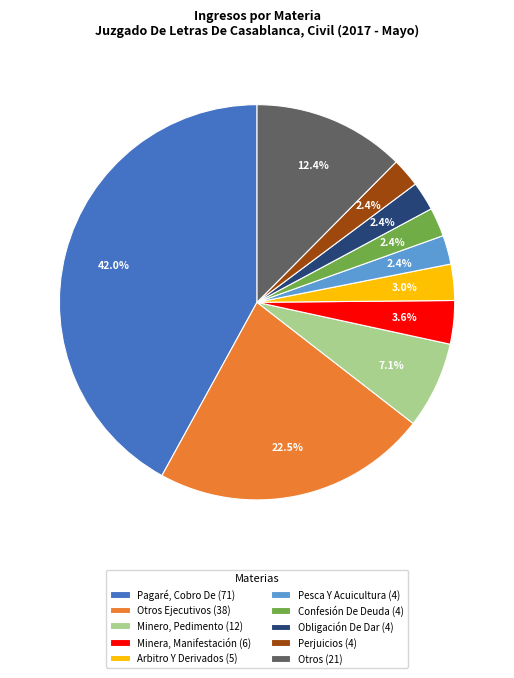

Which slice is the largest?

Pagaré, Cobro De (71)